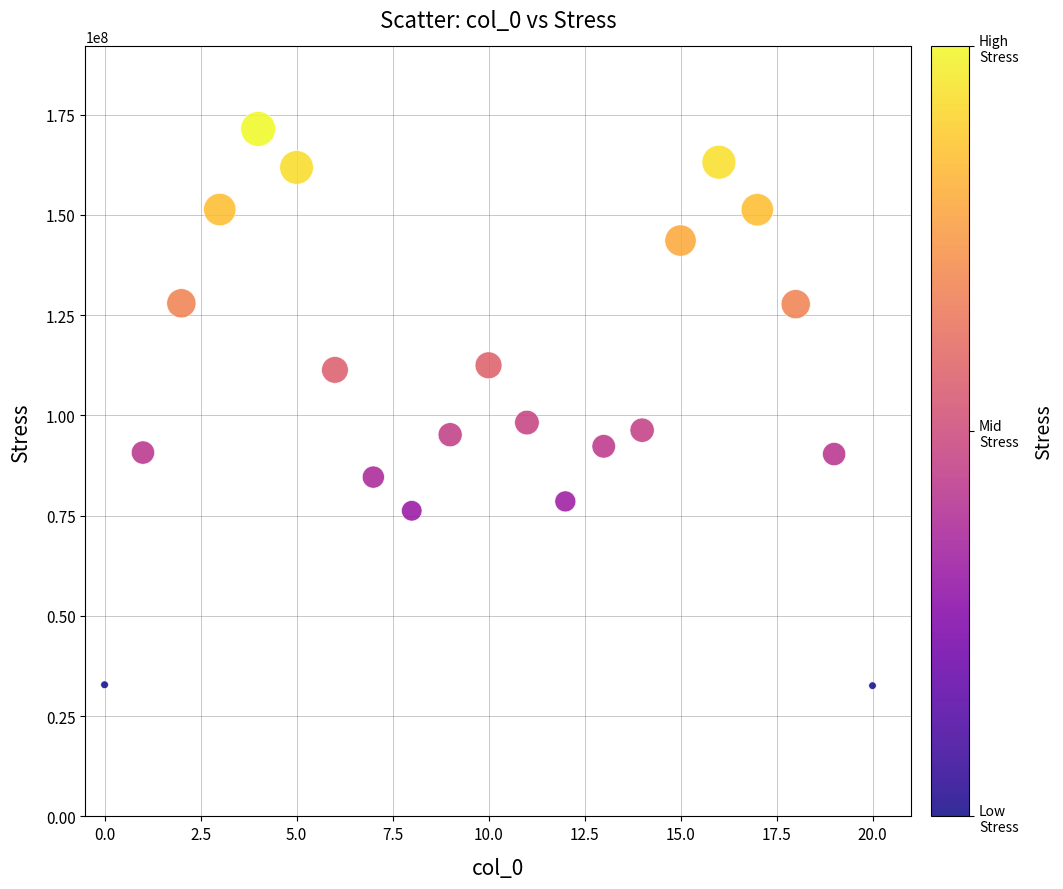

What is the range of Y values (max minus min)?

138852006.3